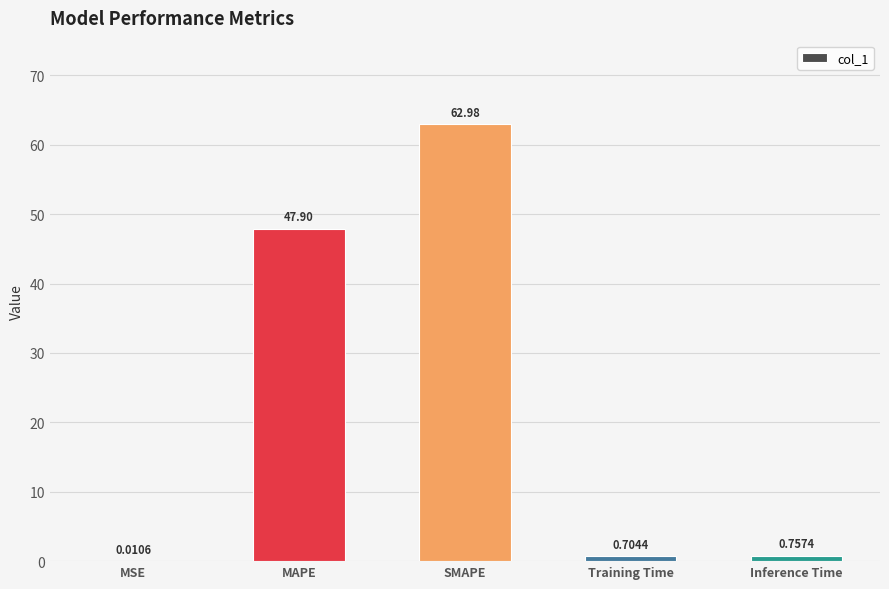

Where is the data nearest to the value 31?

MAPE